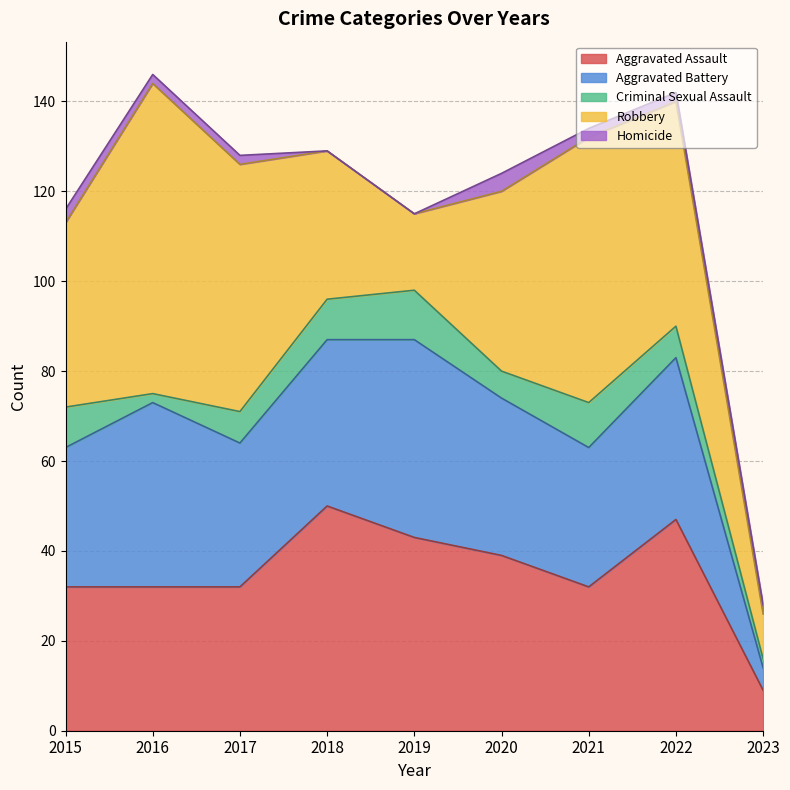

Does the chart display data point markers on the line(s)?

No